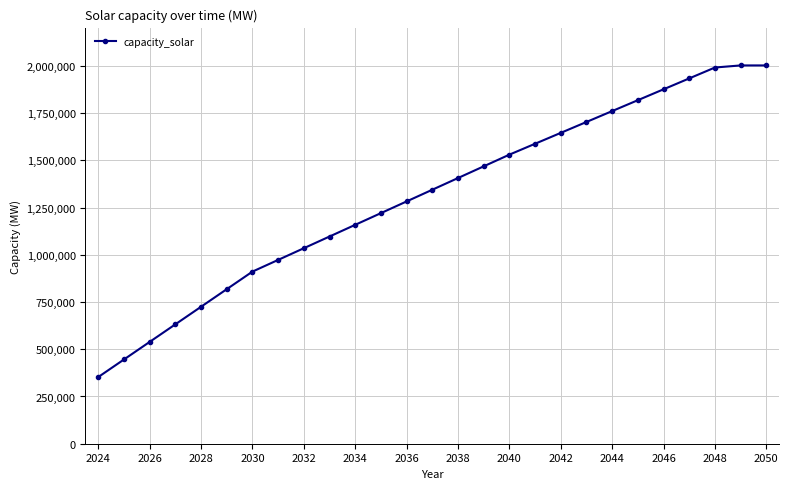

True or false: there are more than 2 points higher than both neighbors.

False